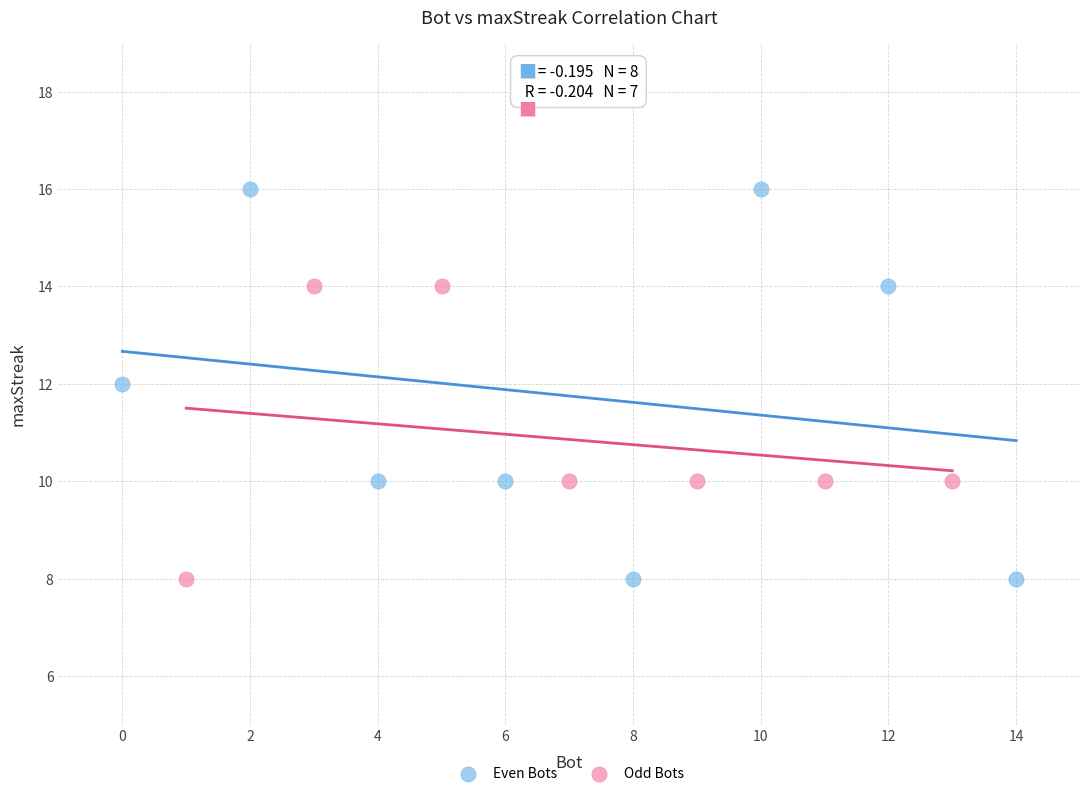

What are all the series names shown in the legend?

Even Bots, Odd Bots